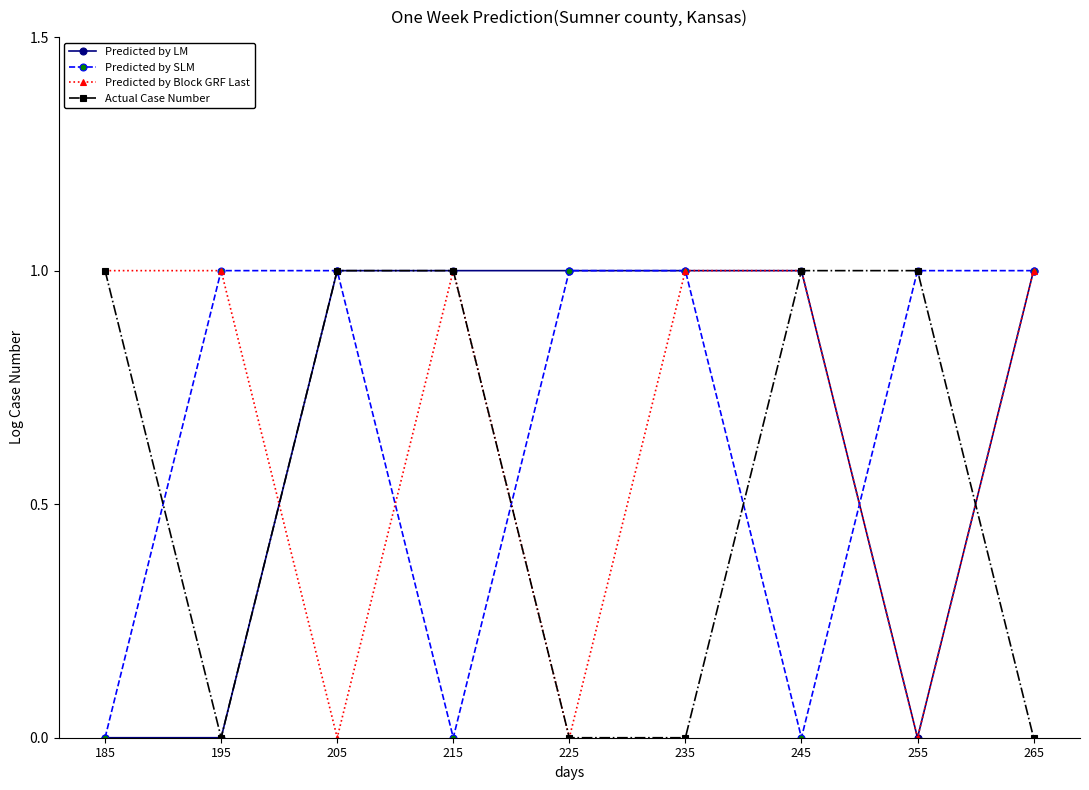

Is the value of Predicted by Block GRF Last at 245 greater than the value of Predicted by SLM at 245?

Yes